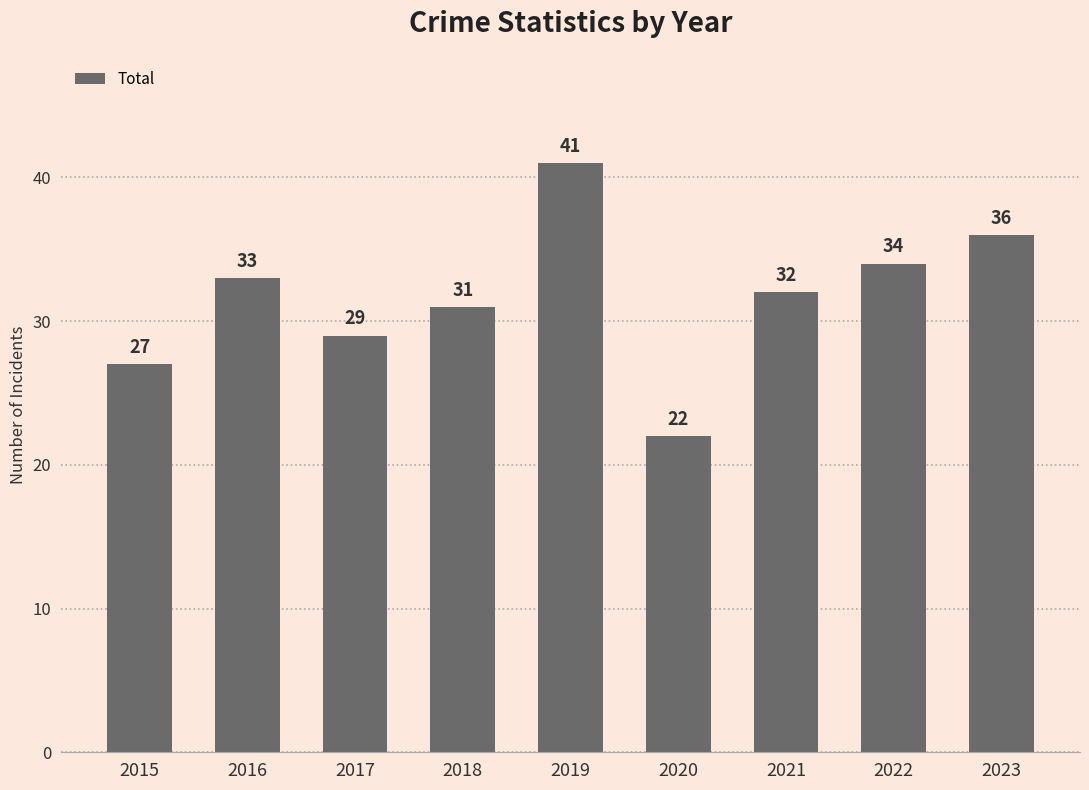

Does the chart contain stacked bars?

No